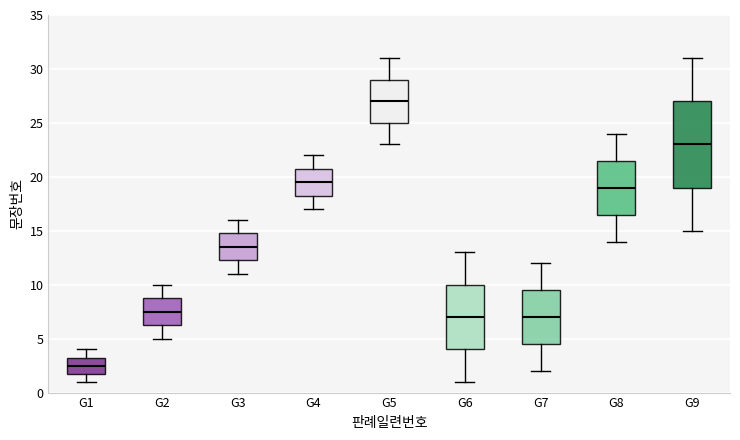

Which box is the tallest, from its lower edge to its upper edge?

G9